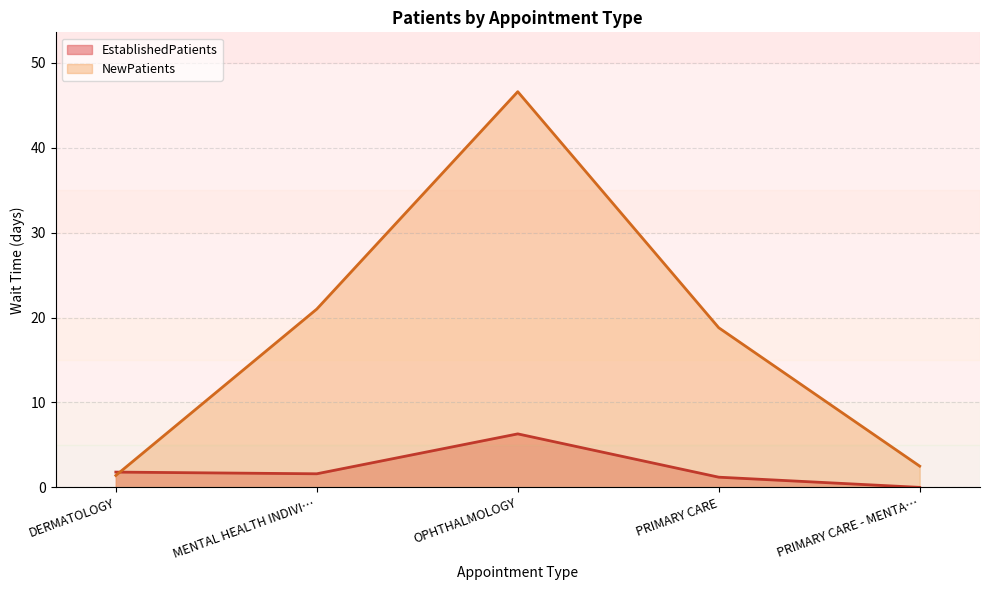

How many distinct data groups are displayed?

2